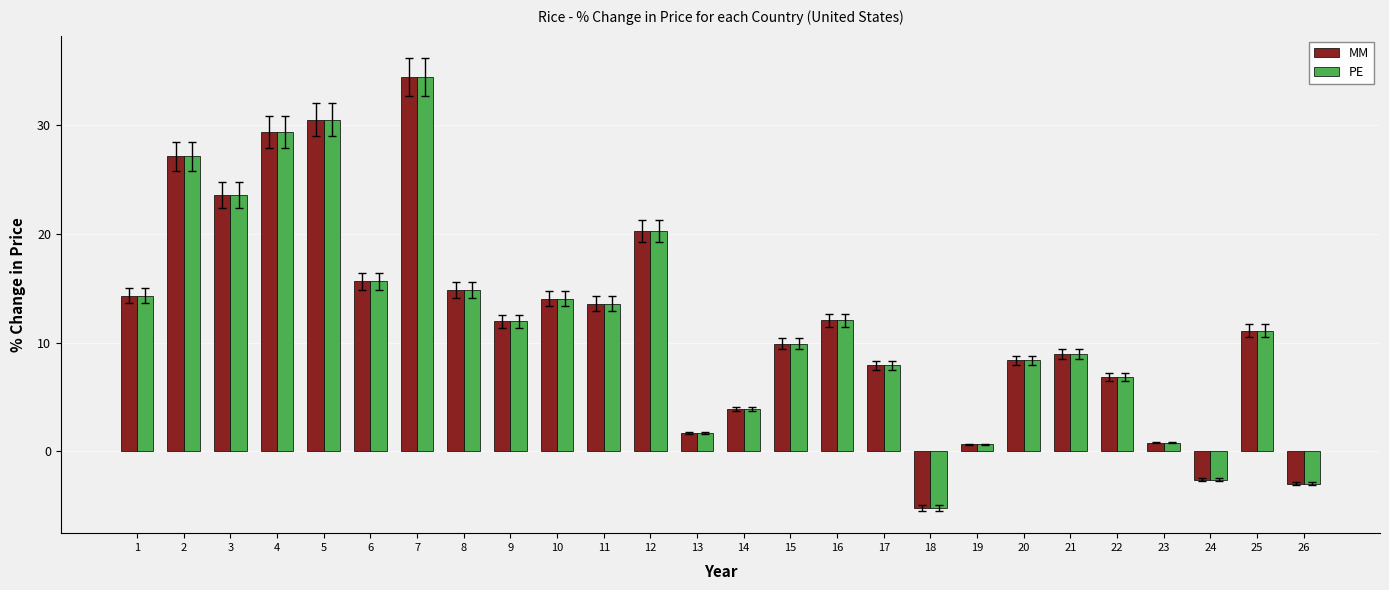

What is the value of the PE bar at the 4th from the left?

29.4